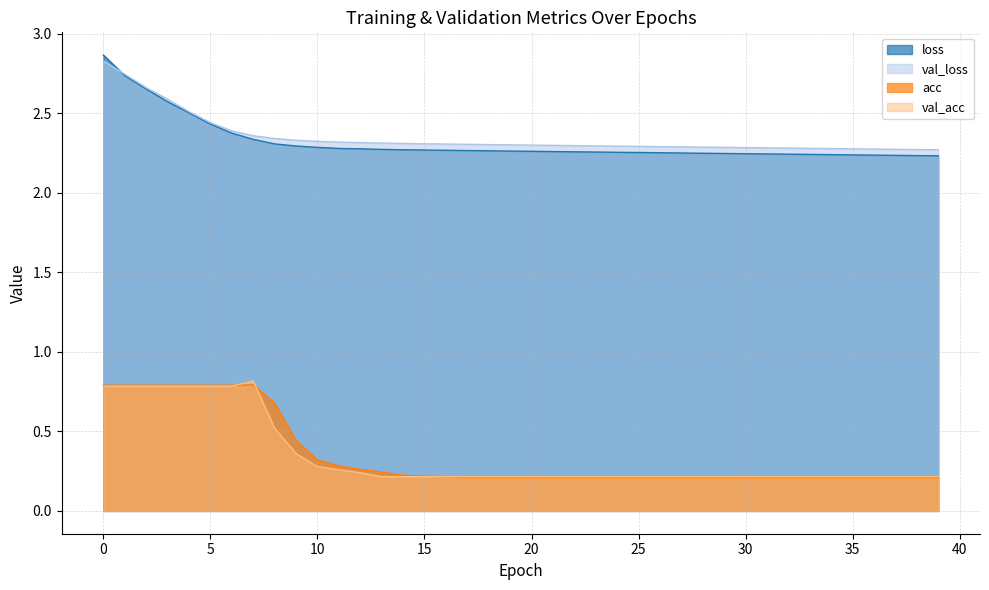

What is the difference between the highest and lowest values at 23?

2.1